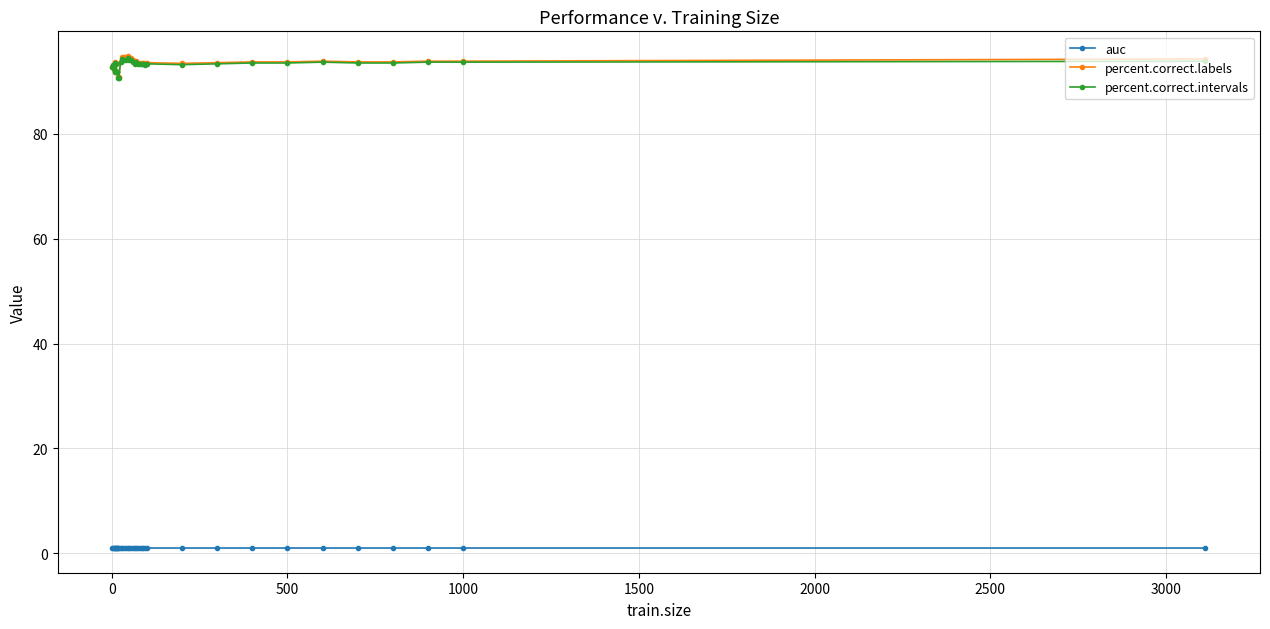

What is the minimum value for percent.correct.intervals?

90.6